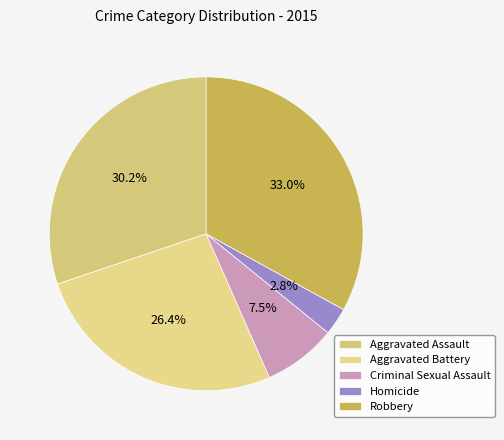

Rank the categories by value from highest to lowest.

Robbery, Aggravated Assault, Aggravated Battery, Criminal Sexual Assault, Homicide